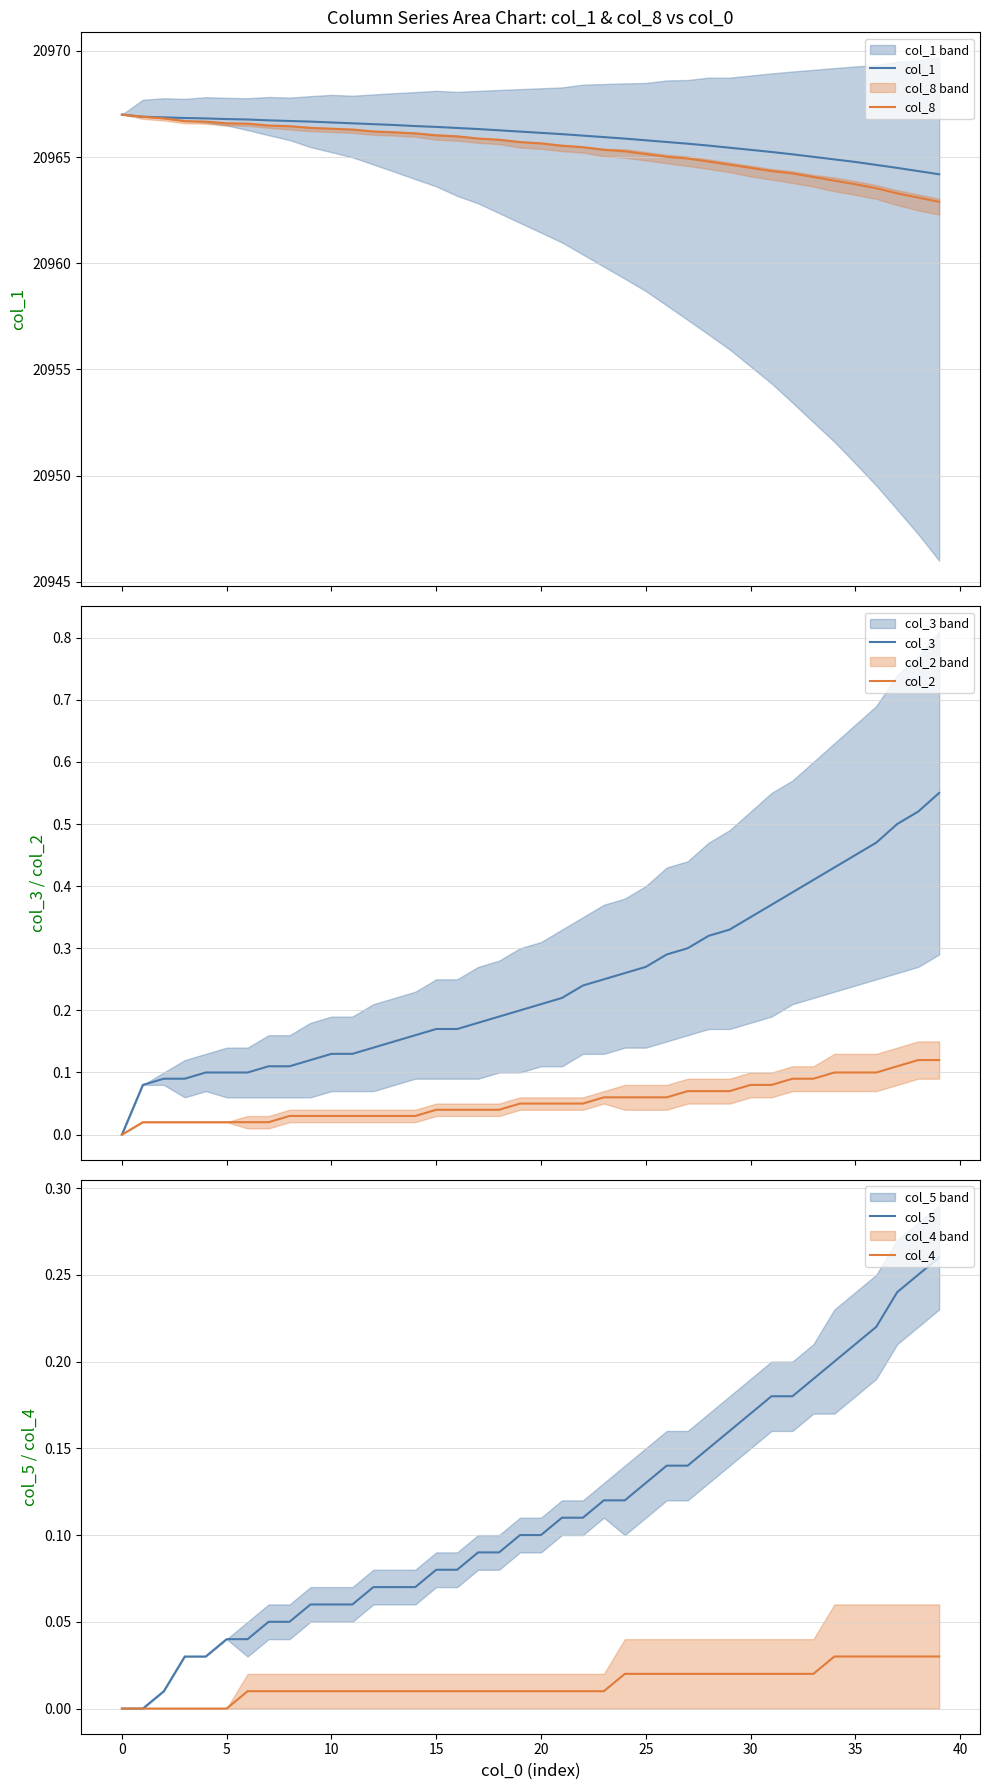

What is the label of the 33rd point from the left?

32